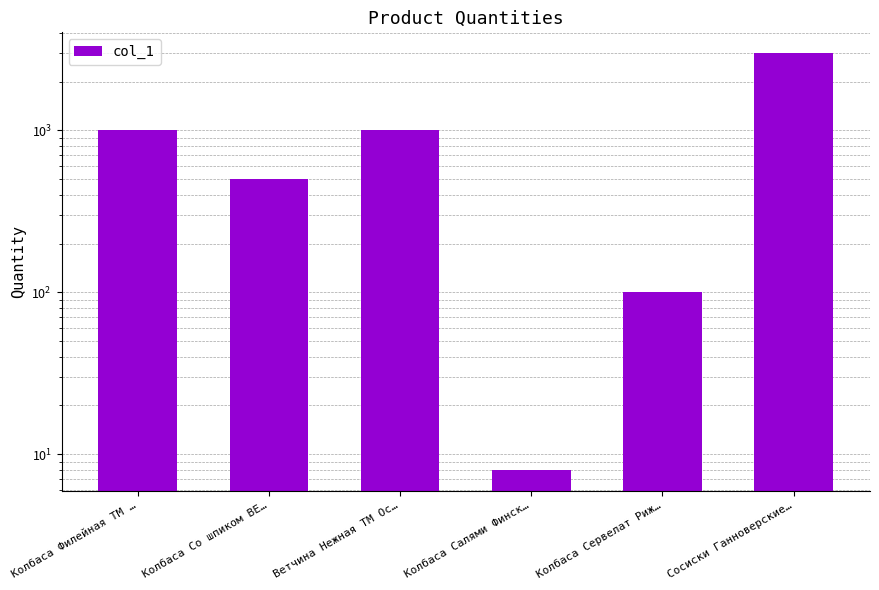

Where does the data first go above 1000?

Сосиски Ганноверские…